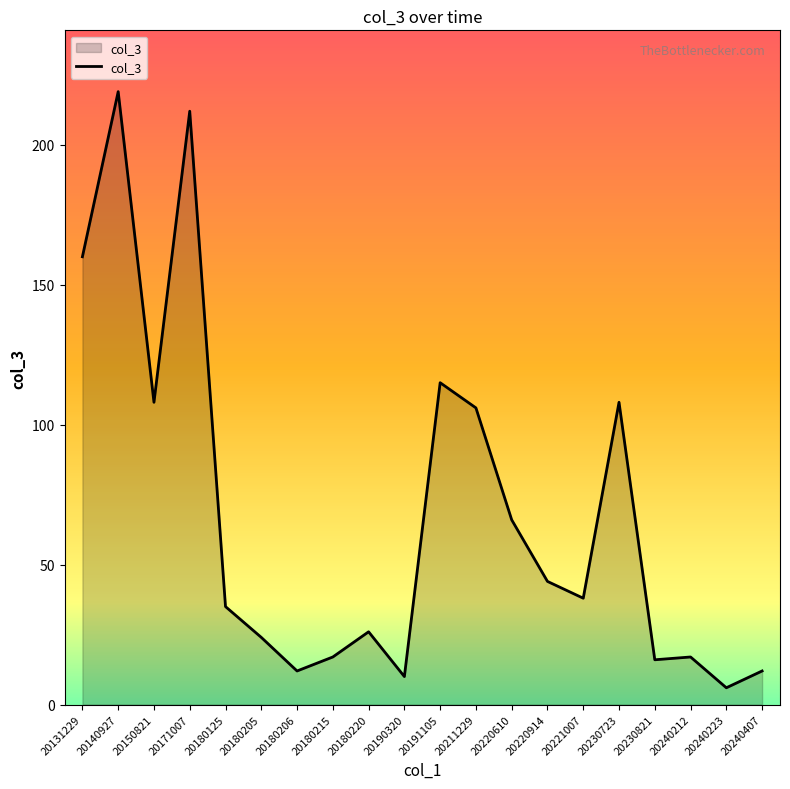

The chart shows a value of 17 at 20240212. True or false?

True